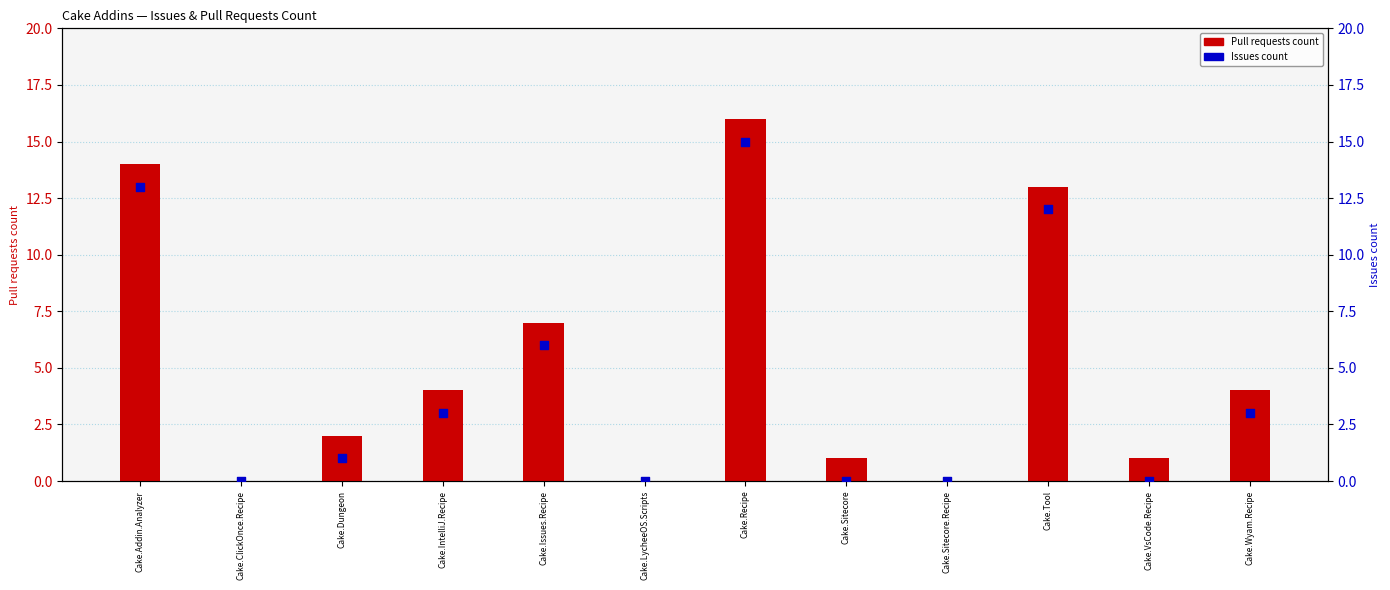

Which series has the largest total across all categories?

Pull requests count